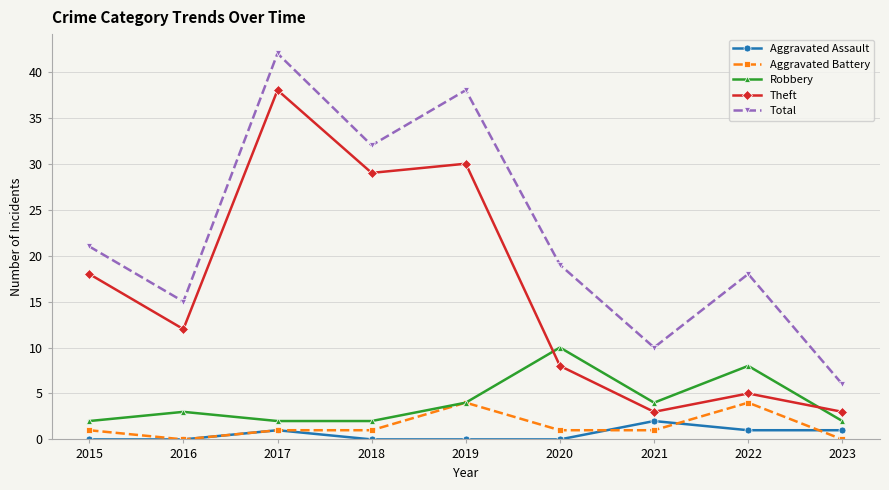

Rank the series at 2018 from highest to lowest value.

Total, Theft, Robbery, Aggravated Battery, Aggravated Assault